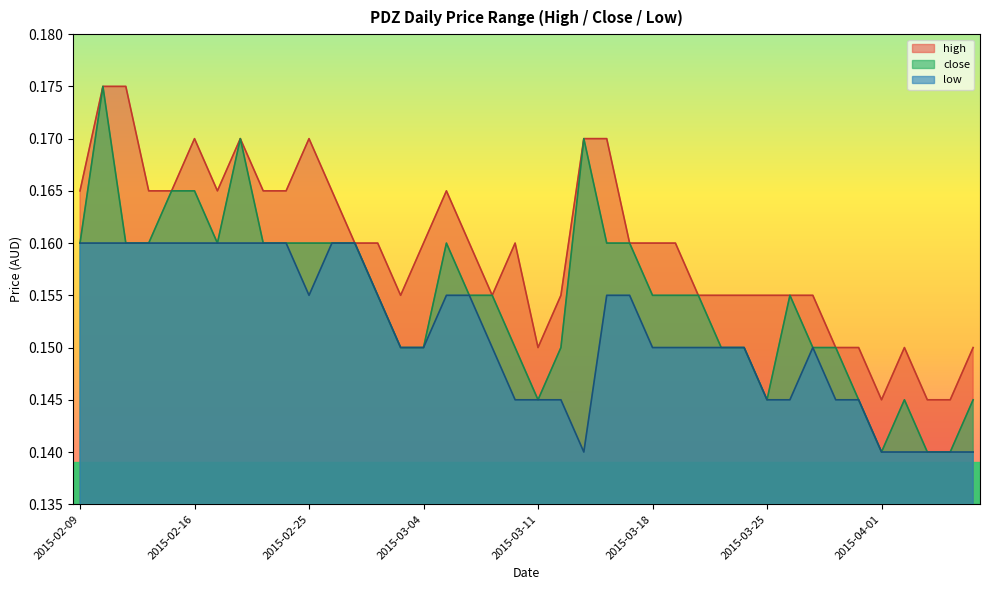

What is the label of the 1st point from the right?

2015-04-07